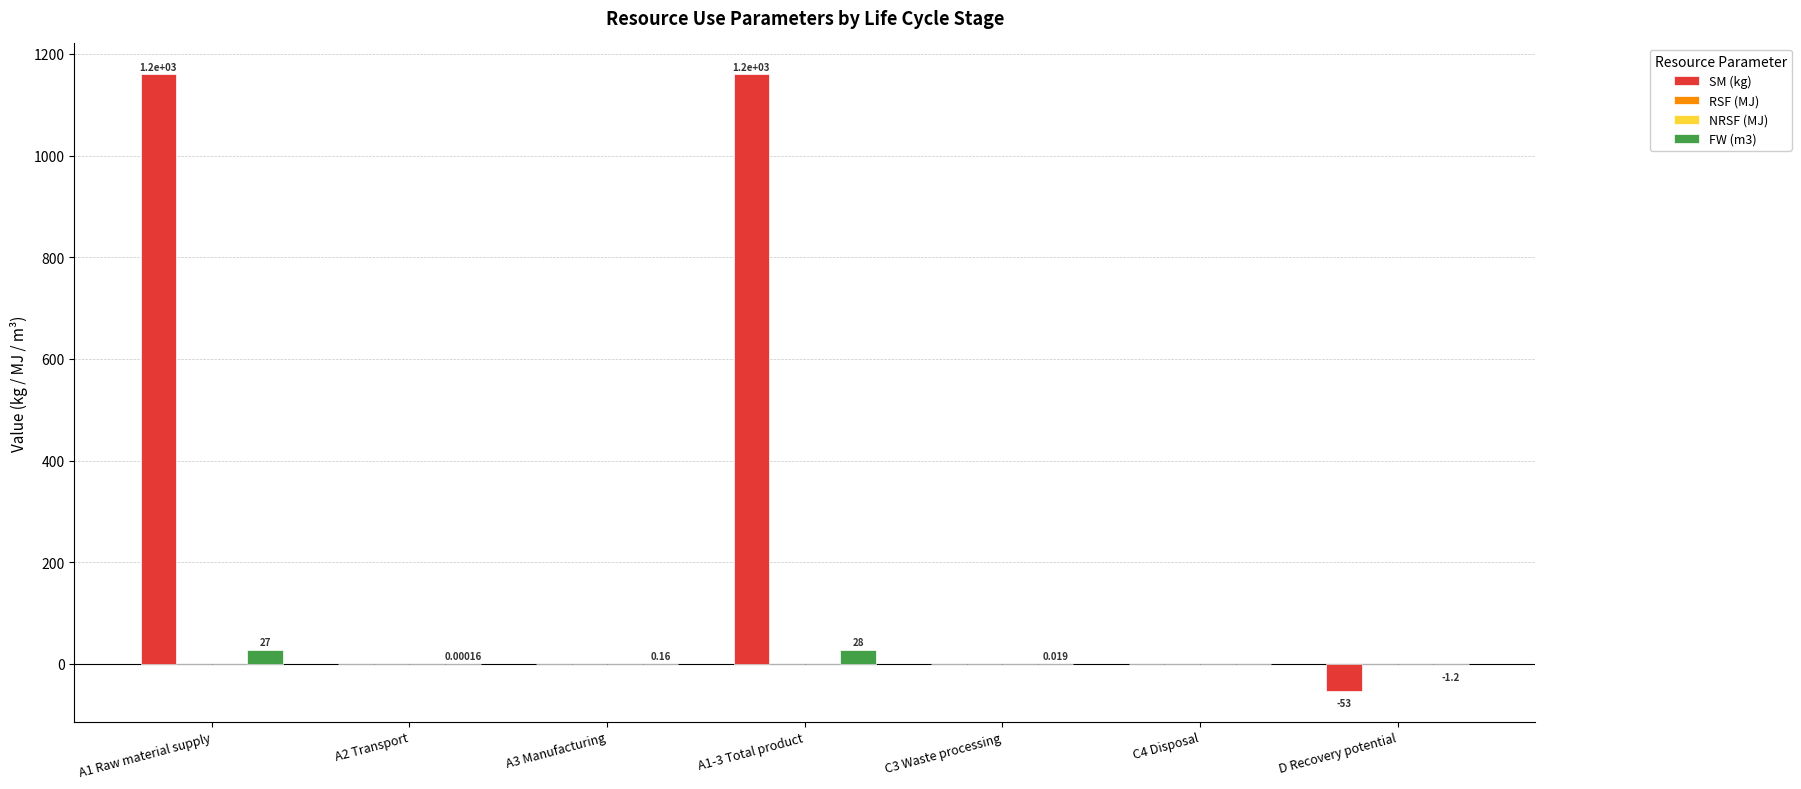

What position from the left is A1 Raw material supply?

1